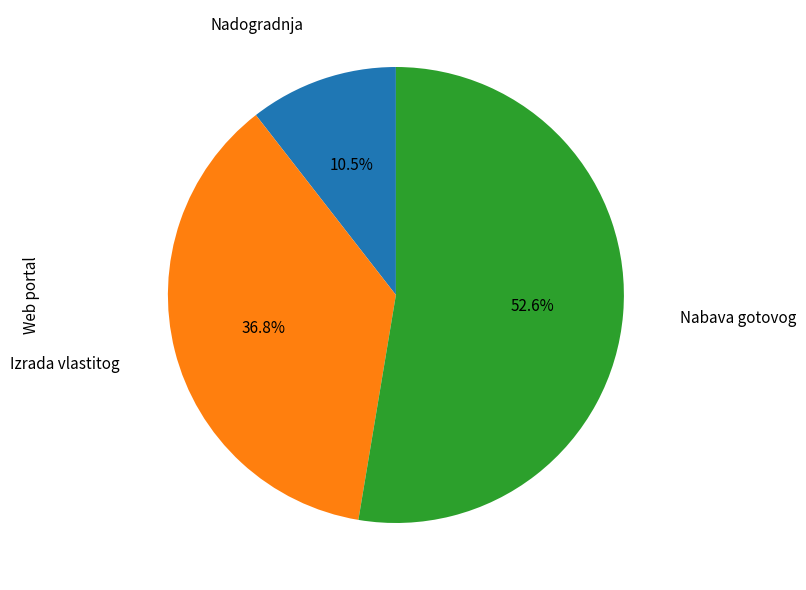

To the nearest percent, what is the difference between the largest and smallest slice percentages?

42%